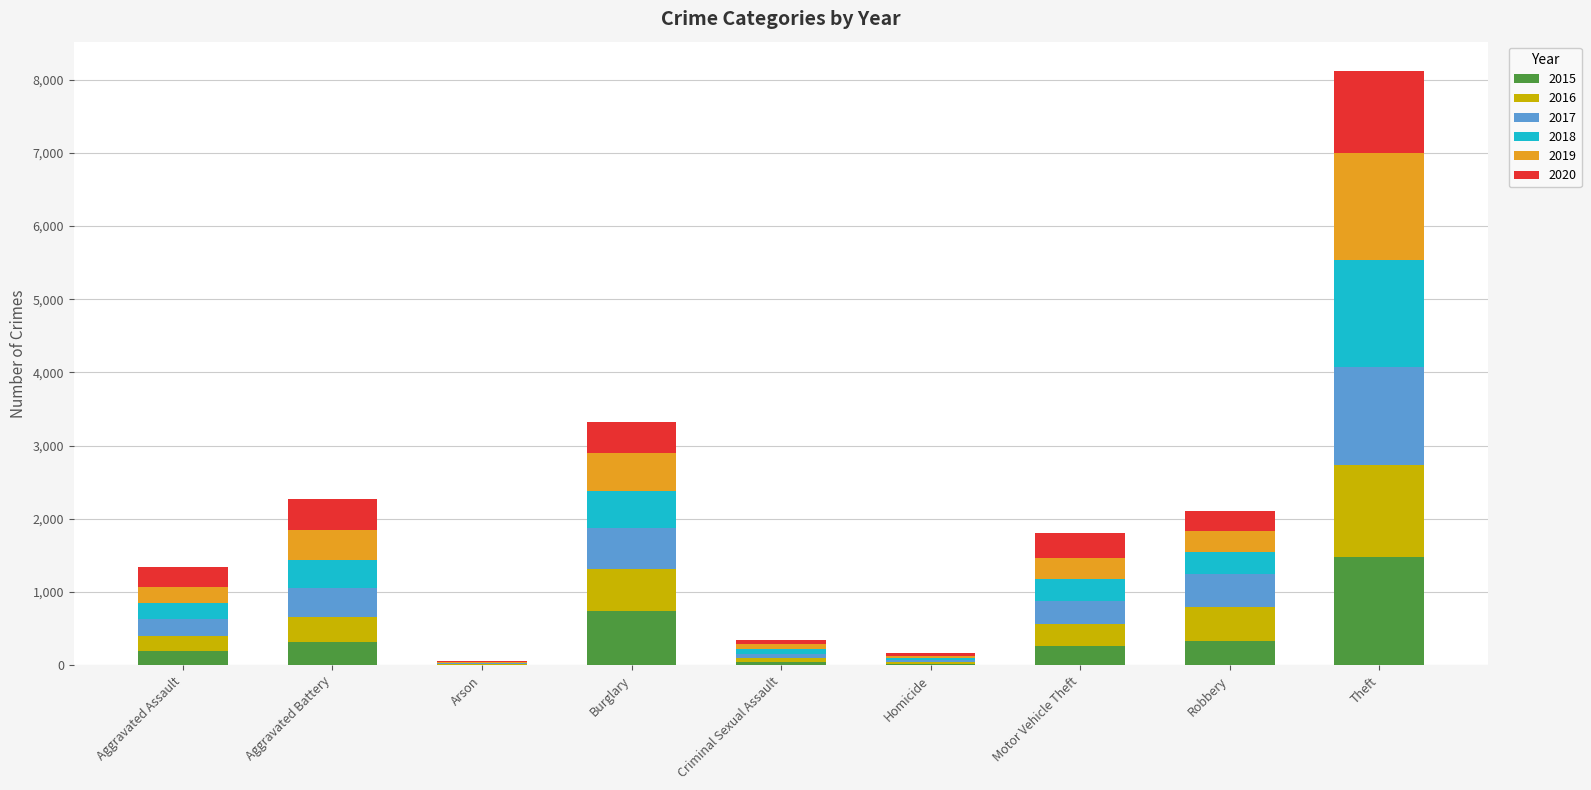

What is the highest value of the 2015 series?

1474